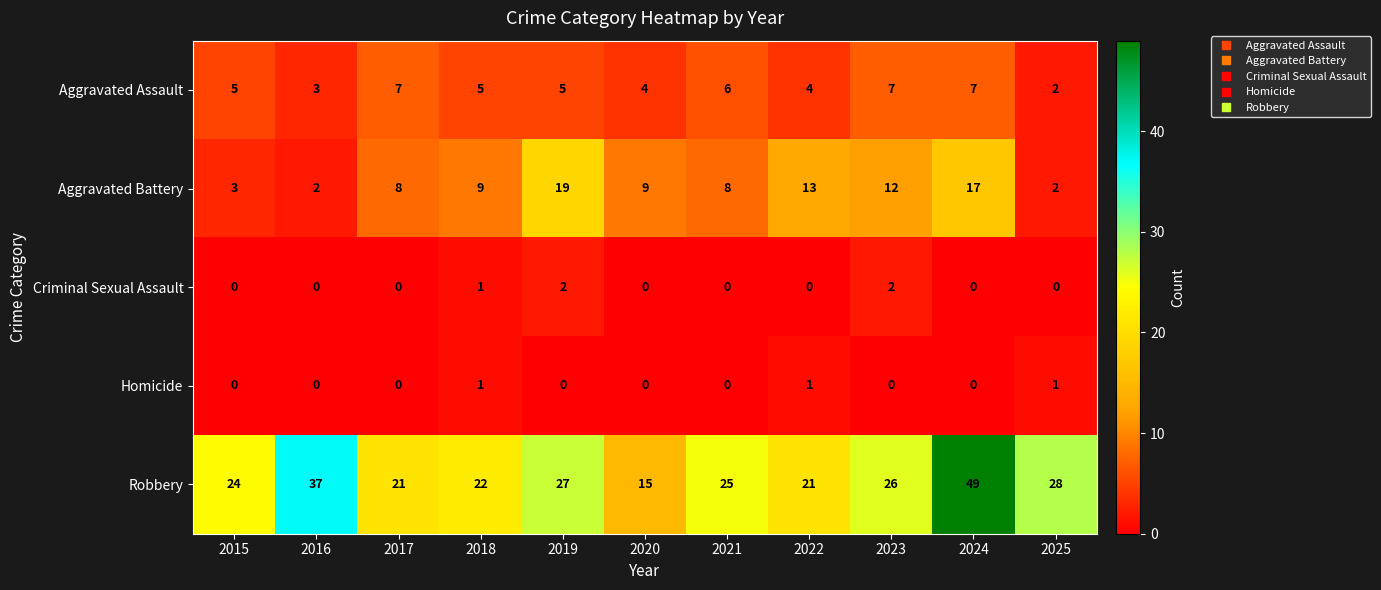

Is it true that Homicide equals 0 at 2017?

True